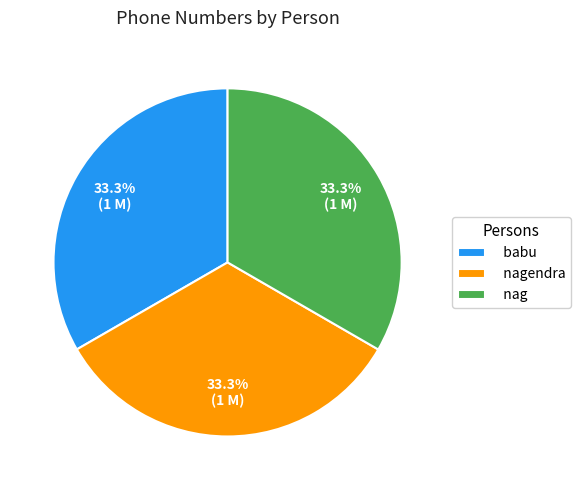

How many segments does this pie chart have?

3